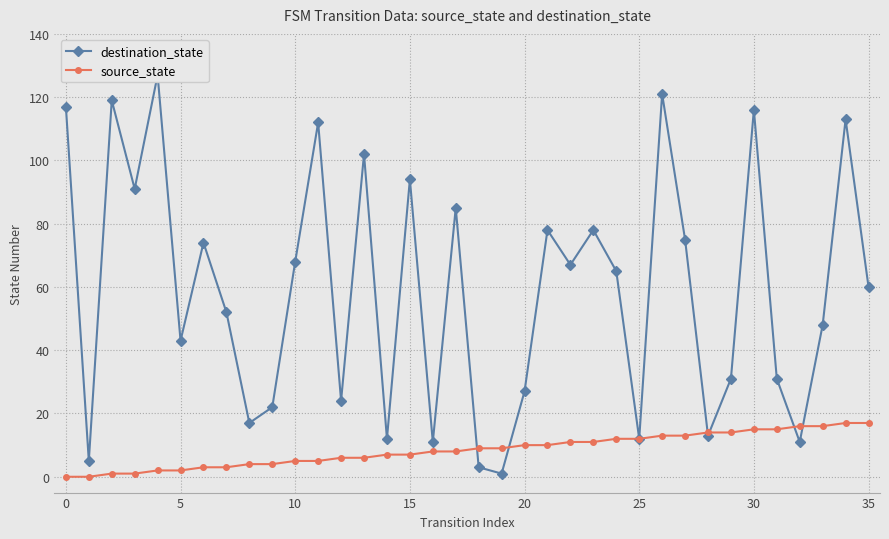

How many data points in source_state are less than 9?

18